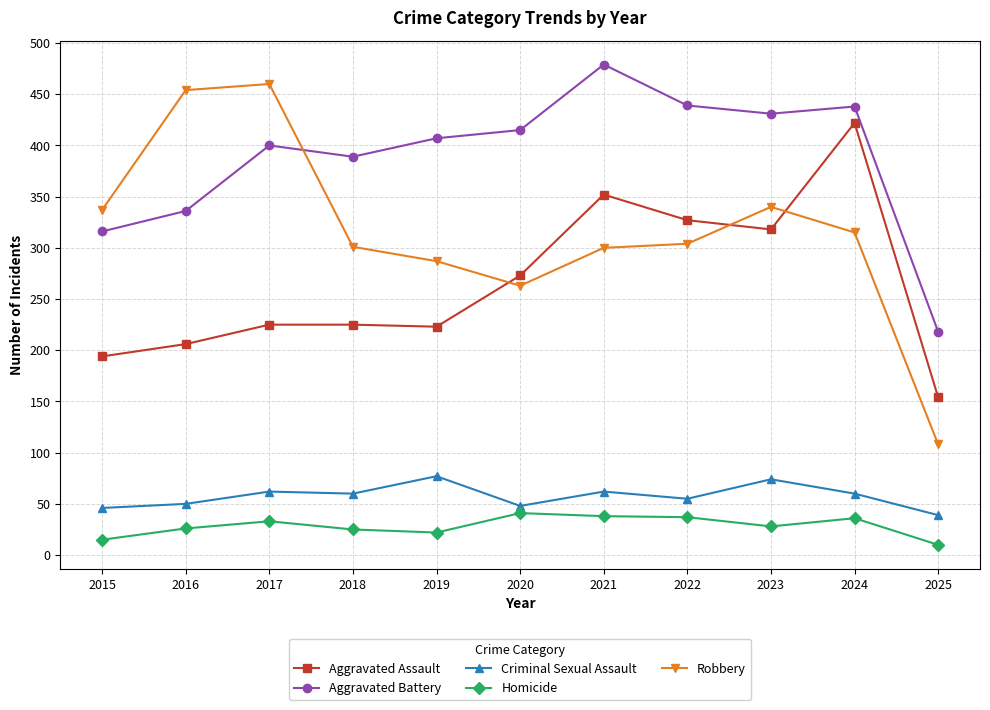

After their last crossing, which series has the higher values: Robbery or Aggravated Assault?

Aggravated Assault